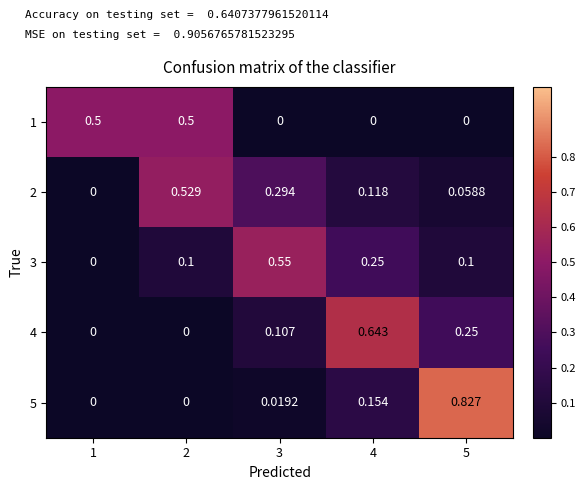

Is the value of 3 at 3 greater than the value of 1 at 3?

Yes